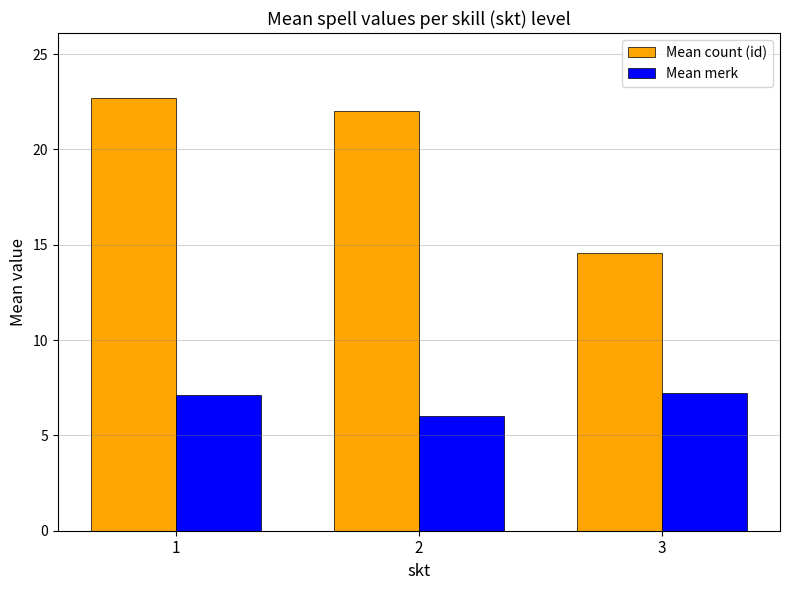

Which label corresponds to the smallest value in the chart?

2